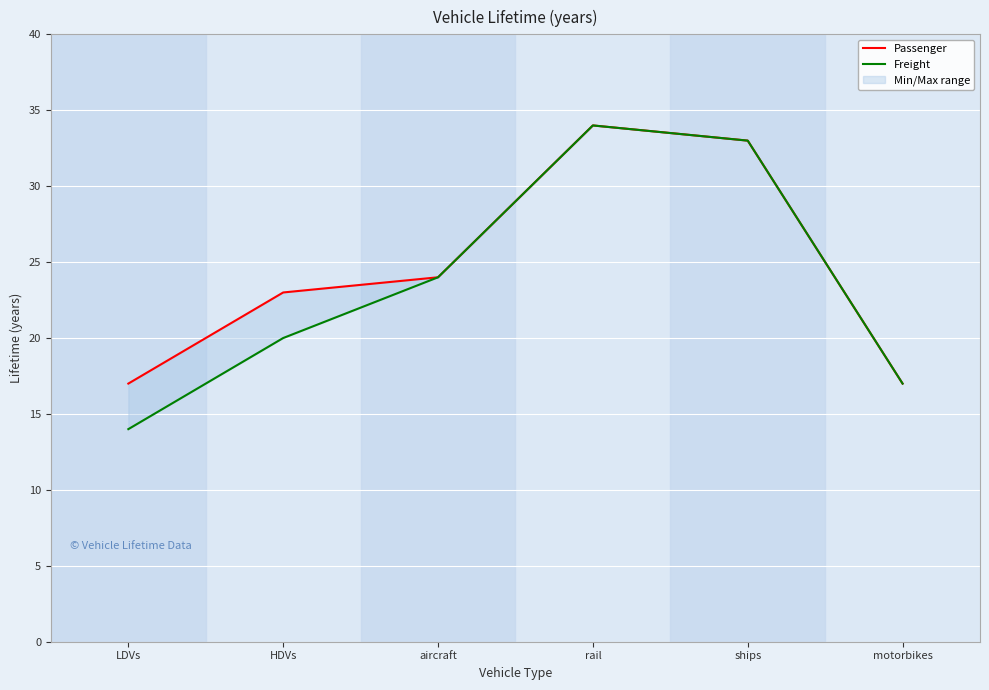

Between aircraft and ships, which is larger?

ships